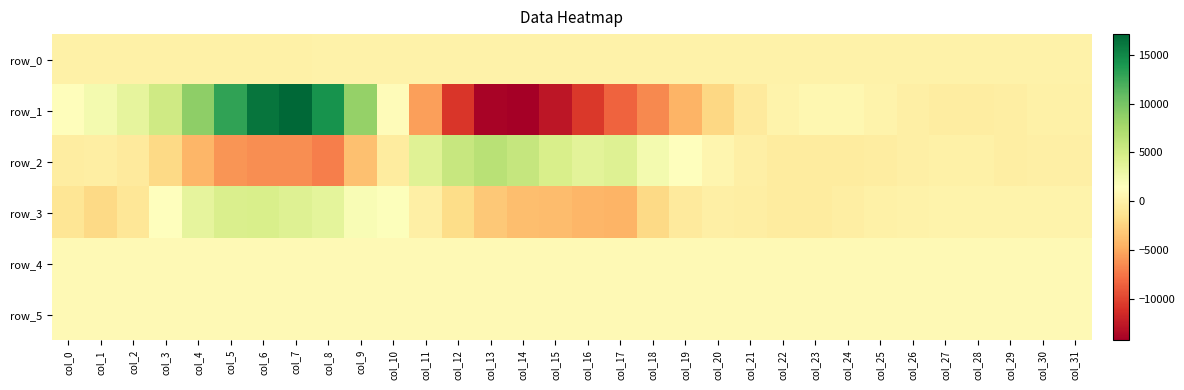

List the series in order of their peak value, highest first.

row_1, row_2, row_3, row_5, row_4, row_0